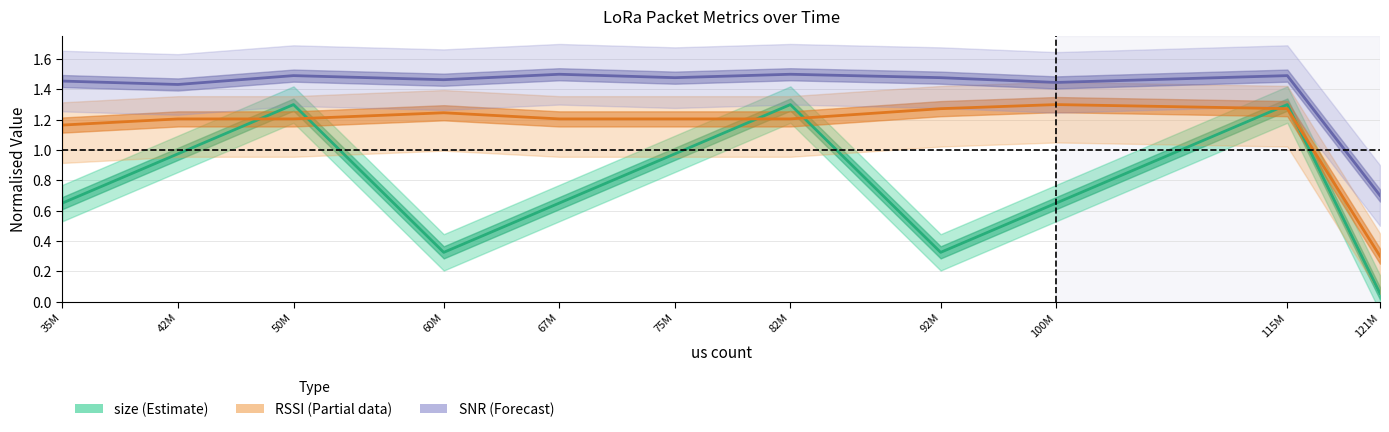

Reading right to left, list all the values displayed in this chart.

size: 0.1	1.3	0.7	0.3	1.3	1.0	0.7	0.3	1.3	1.0	0.7
RSSI: 0.3	1.3	1.3	1.3	1.2	1.2	1.2	1.2	1.2	1.2	1.2
SNR: 0.7	1.5	1.4	1.5	1.5	1.5	1.5	1.5	1.5	1.4	1.5